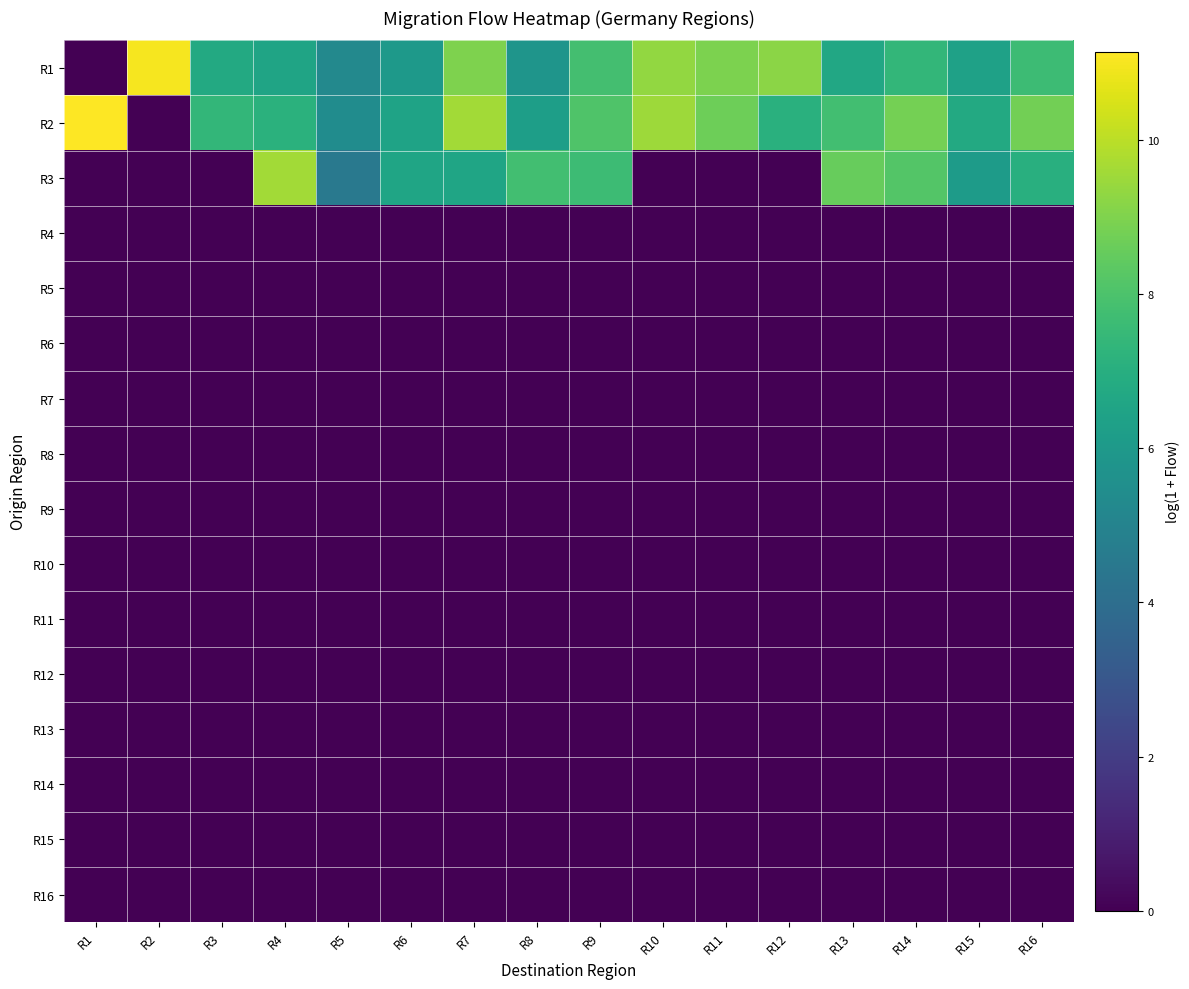

Reading right to left, extract all data points from this chart.

R1: R16=7.6	R15=6.4	R14=7.4	R13=6.7	R12=9.2	R11=9.0	R10=9.4	R9=7.8	R8=5.8	R7=9.0	R6=6.0	R5=5.3	R4=6.5	R3=6.8	R2=11.0	R1=0.0
R2: R16=8.8	R15=6.8	R14=8.8	R13=7.8	R12=7.1	R11=8.7	R10=9.5	R9=8.1	R8=6.3	R7=9.6	R6=6.5	R5=5.4	R4=7.1	R3=7.4	R2=0.0	R1=11.1
R3: R16=7.1	R15=6.1	R14=8.2	R13=8.6	R12=0.0	R11=0.0	R10=0.0	R9=7.6	R8=7.8	R7=6.5	R6=6.6	R5=4.5	R4=9.6	R3=0.0	R2=0.0	R1=0.0
R4: R16=0.0	R15=0.0	R14=0.0	R13=0.0	R12=0.0	R11=0.0	R10=0.0	R9=0.0	R8=0.0	R7=0.0	R6=0.0	R5=0.0	R4=0.0	R3=0.0	R2=0.0	R1=0.0
R5: R16=0.0	R15=0.0	R14=0.0	R13=0.0	R12=0.0	R11=0.0	R10=0.0	R9=0.0	R8=0.0	R7=0.0	R6=0.0	R5=0.0	R4=0.0	R3=0.0	R2=0.0	R1=0.0
R6: R16=0.0	R15=0.0	R14=0.0	R13=0.0	R12=0.0	R11=0.0	R10=0.0	R9=0.0	R8=0.0	R7=0.0	R6=0.0	R5=0.0	R4=0.0	R3=0.0	R2=0.0	R1=0.0
R7: R16=0.0	R15=0.0	R14=0.0	R13=0.0	R12=0.0	R11=0.0	R10=0.0	R9=0.0	R8=0.0	R7=0.0	R6=0.0	R5=0.0	R4=0.0	R3=0.0	R2=0.0	R1=0.0
R8: R16=0.0	R15=0.0	R14=0.0	R13=0.0	R12=0.0	R11=0.0	R10=0.0	R9=0.0	R8=0.0	R7=0.0	R6=0.0	R5=0.0	R4=0.0	R3=0.0	R2=0.0	R1=0.0
R9: R16=0.0	R15=0.0	R14=0.0	R13=0.0	R12=0.0	R11=0.0	R10=0.0	R9=0.0	R8=0.0	R7=0.0	R6=0.0	R5=0.0	R4=0.0	R3=0.0	R2=0.0	R1=0.0
R10: R16=0.0	R15=0.0	R14=0.0	R13=0.0	R12=0.0	R11=0.0	R10=0.0	R9=0.0	R8=0.0	R7=0.0	R6=0.0	R5=0.0	R4=0.0	R3=0.0	R2=0.0	R1=0.0
R11: R16=0.0	R15=0.0	R14=0.0	R13=0.0	R12=0.0	R11=0.0	R10=0.0	R9=0.0	R8=0.0	R7=0.0	R6=0.0	R5=0.0	R4=0.0	R3=0.0	R2=0.0	R1=0.0
R12: R16=0.0	R15=0.0	R14=0.0	R13=0.0	R12=0.0	R11=0.0	R10=0.0	R9=0.0	R8=0.0	R7=0.0	R6=0.0	R5=0.0	R4=0.0	R3=0.0	R2=0.0	R1=0.0
R13: R16=0.0	R15=0.0	R14=0.0	R13=0.0	R12=0.0	R11=0.0	R10=0.0	R9=0.0	R8=0.0	R7=0.0	R6=0.0	R5=0.0	R4=0.0	R3=0.0	R2=0.0	R1=0.0
R14: R16=0.0	R15=0.0	R14=0.0	R13=0.0	R12=0.0	R11=0.0	R10=0.0	R9=0.0	R8=0.0	R7=0.0	R6=0.0	R5=0.0	R4=0.0	R3=0.0	R2=0.0	R1=0.0
R15: R16=0.0	R15=0.0	R14=0.0	R13=0.0	R12=0.0	R11=0.0	R10=0.0	R9=0.0	R8=0.0	R7=0.0	R6=0.0	R5=0.0	R4=0.0	R3=0.0	R2=0.0	R1=0.0
R16: R16=0.0	R15=0.0	R14=0.0	R13=0.0	R12=0.0	R11=0.0	R10=0.0	R9=0.0	R8=0.0	R7=0.0	R6=0.0	R5=0.0	R4=0.0	R3=0.0	R2=0.0	R1=0.0